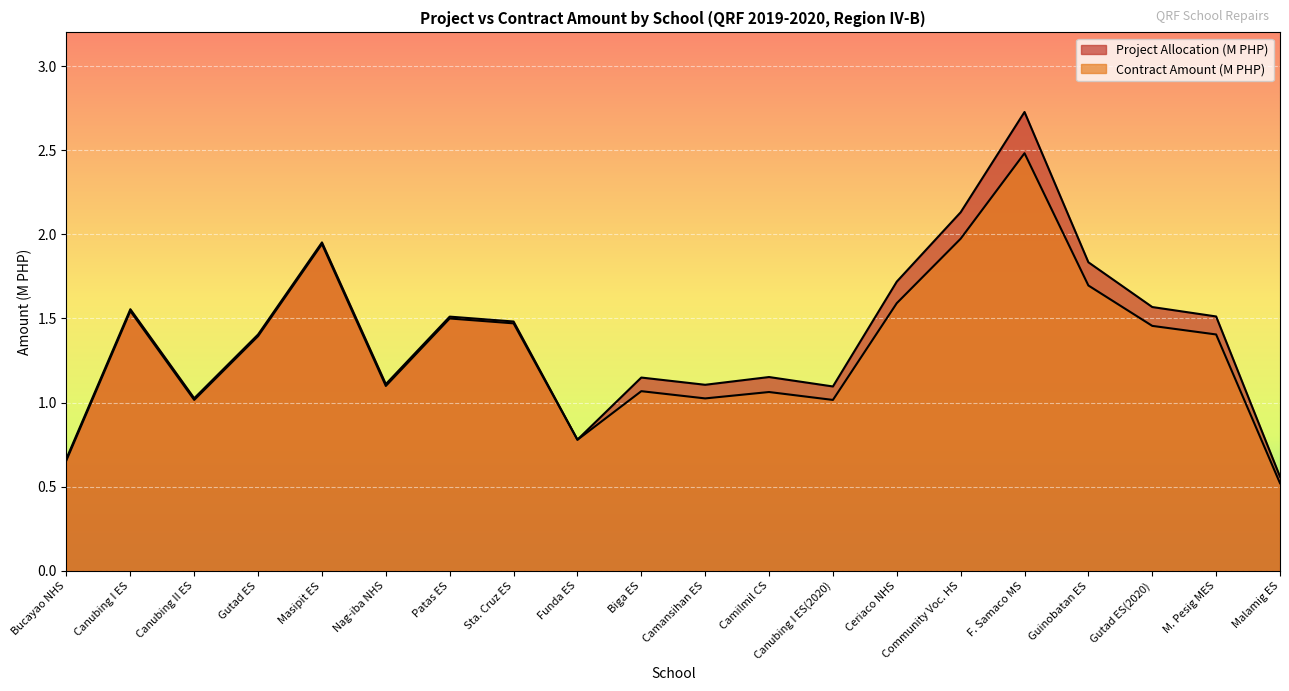

Where does the Project Allocation (M PHP) series first go above 1?

Canubing I ES